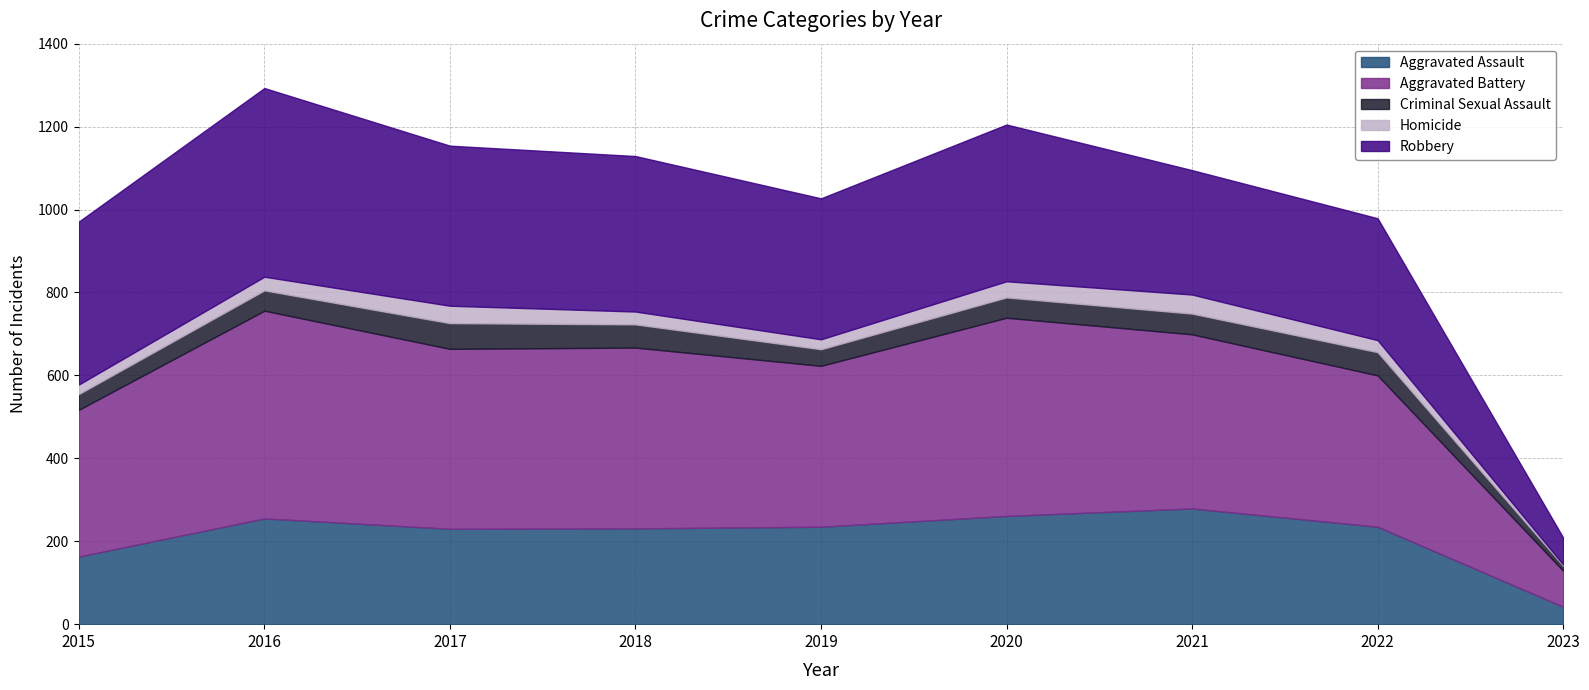

Is the value of Robbery at 2017 greater than the value of Criminal Sexual Assault at 2022?

Yes